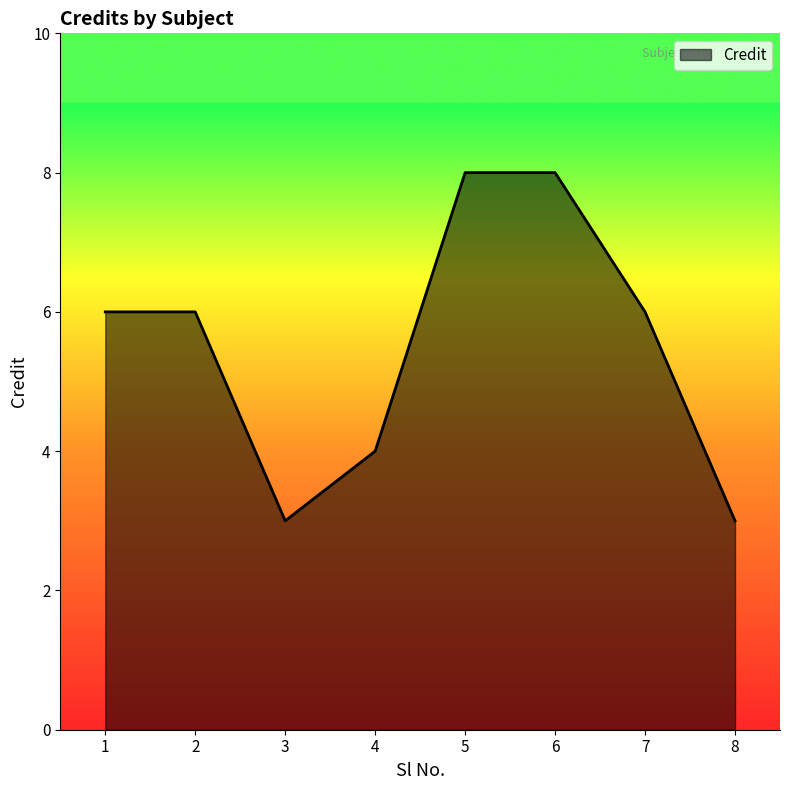

At which category does the data reach its first local valley?

3